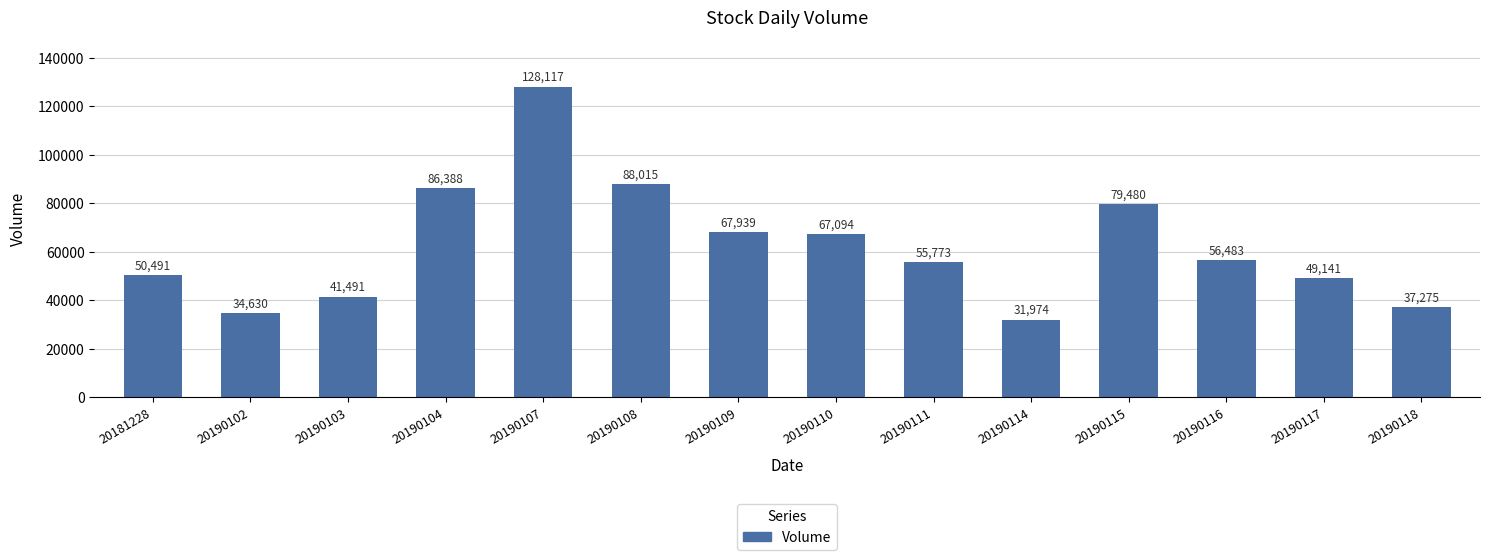

Reading left to right, what are all the values shown in this chart?

20181228=50491	20190102=34630	20190103=41491	20190104=86388	20190107=128117	20190108=88015	20190109=67939	20190110=67094	20190111=55773	20190114=31974	20190115=79480	20190116=56483	20190117=49141	20190118=37275